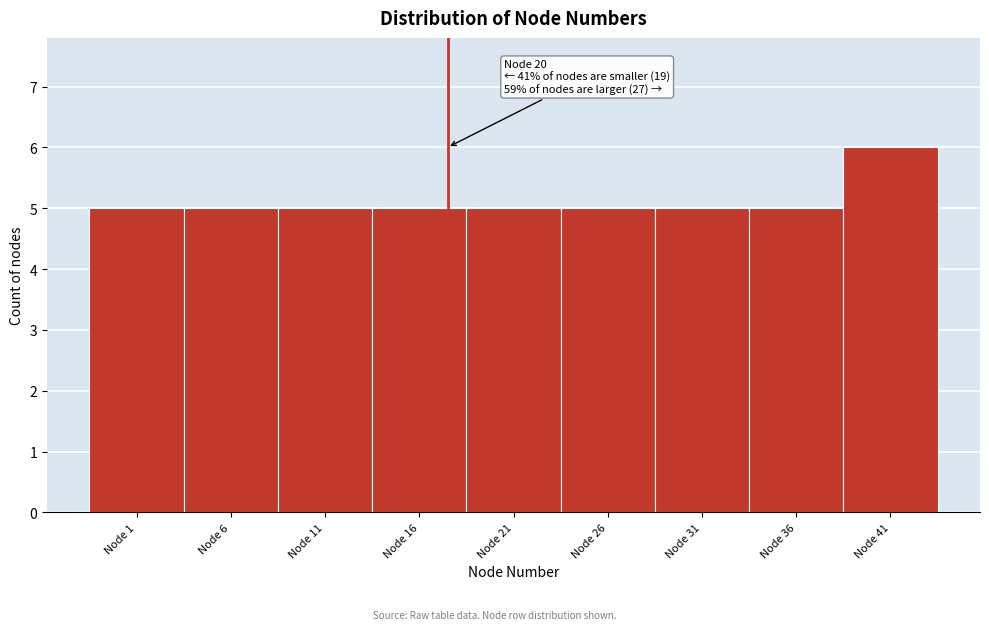

Reading right to left, list all the values displayed in this chart.

6	5	5	5	5	5	5	5	5